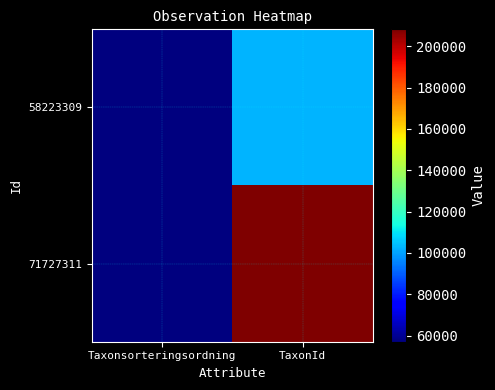

Reading left to right, extract all data points from this chart.

58223309: Taxonsorteringsordning=57007	TaxonId=103042
71727311: Taxonsorteringsordning=57577	TaxonId=208249